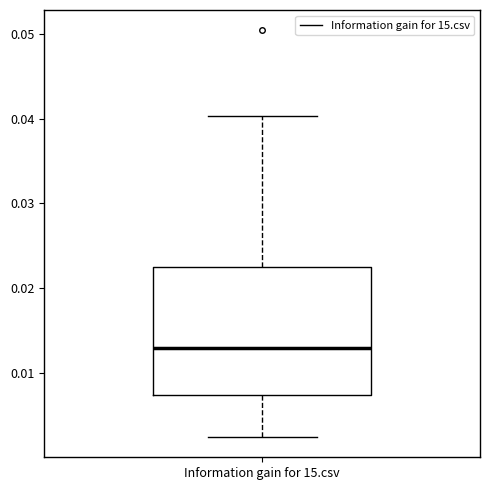

Read this box plot against the y-axis: the position of the median line, the range covered by the box, and the ends of both whiskers. The values are not printed on the chart, so give them approximately, as read against the axis.

median 0.013, box 0.007 to 0.022, whiskers 0.002 to 0.040